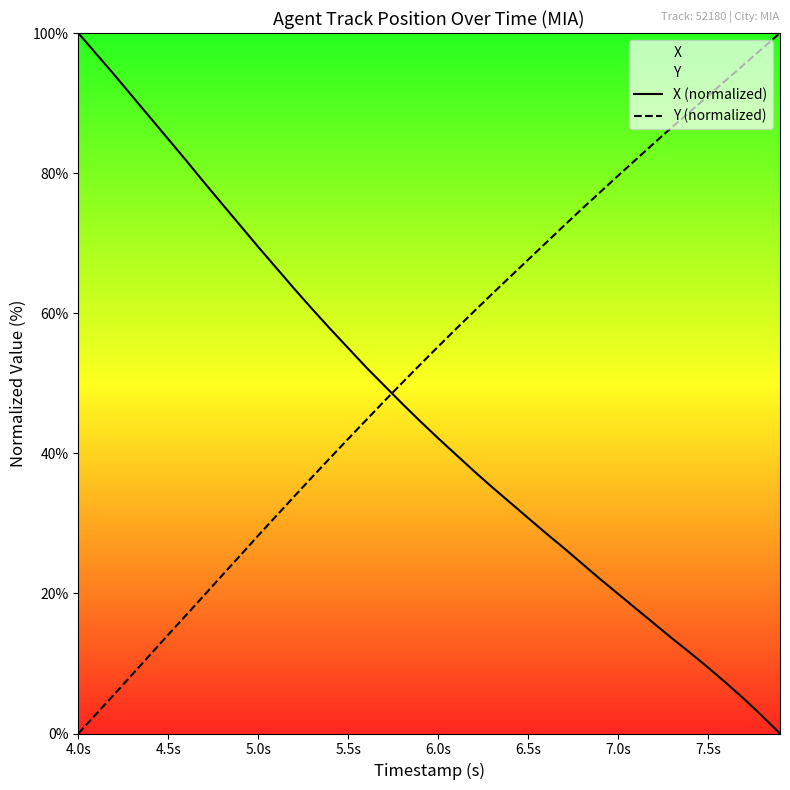

What is the average value of the Y (normalized) series?

52.4